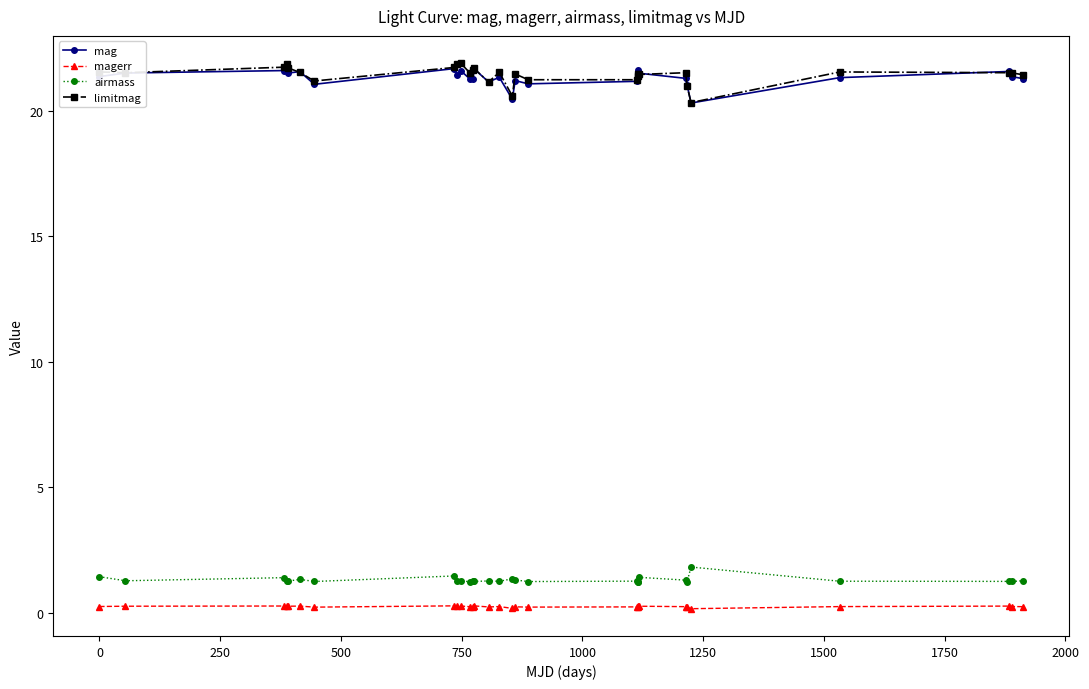

What is the maximum value for airmass?

1.8